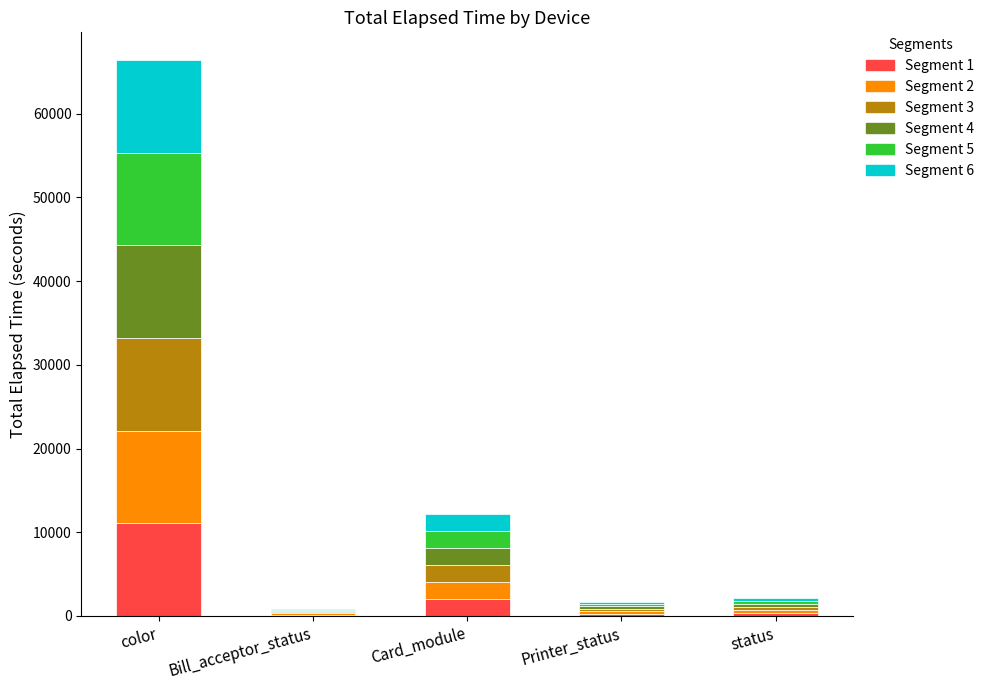

What is the maximum value for Segment 1?

11067.5